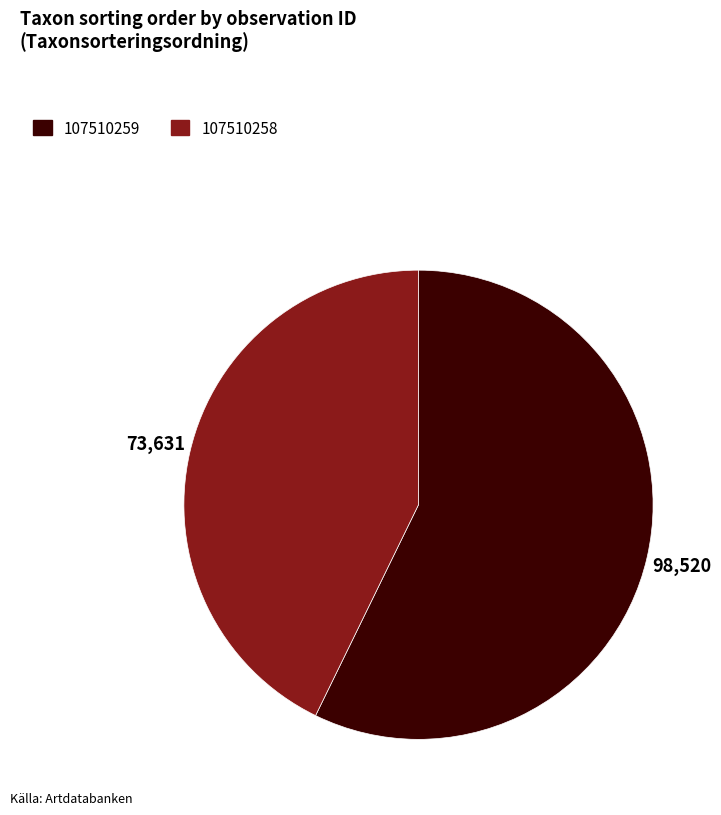

Does any single category account for the majority?

Yes